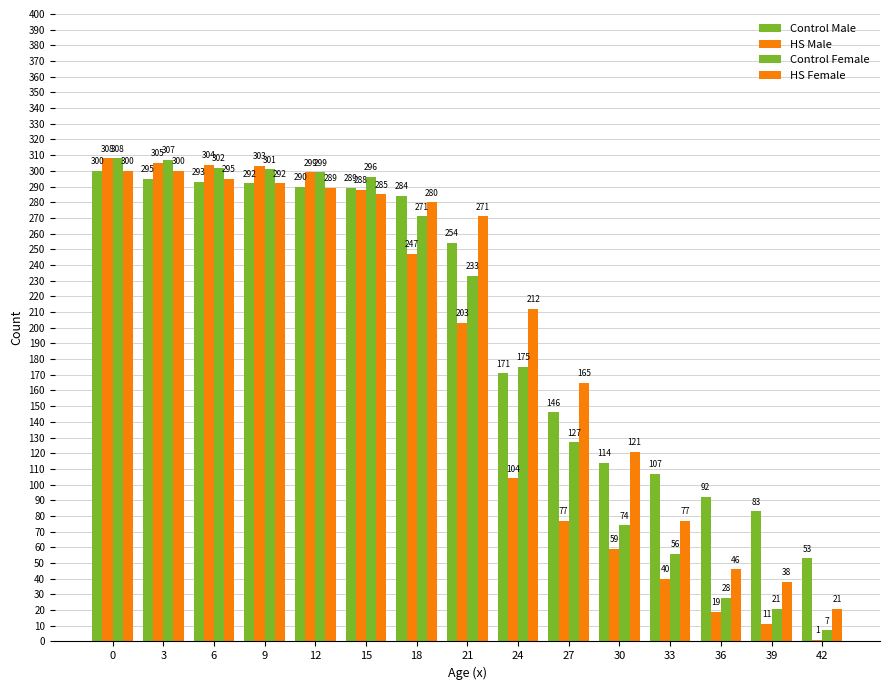

Are the bars grouped side by side (vs. stacked)?

Yes